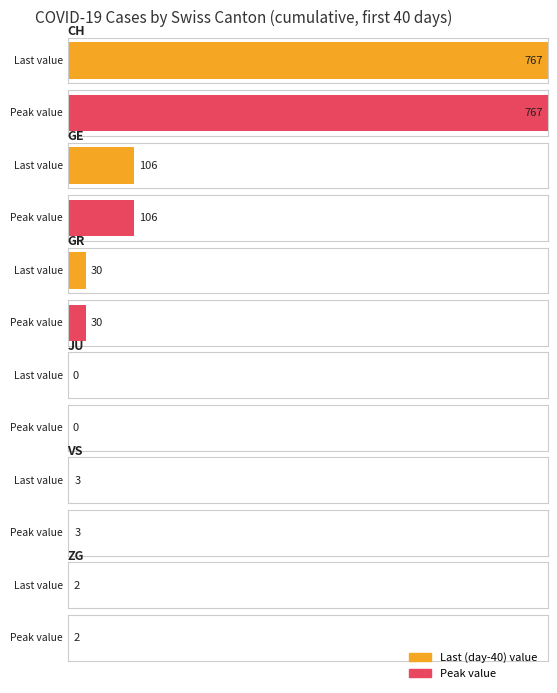

Does the chart contain stacked bars?

No